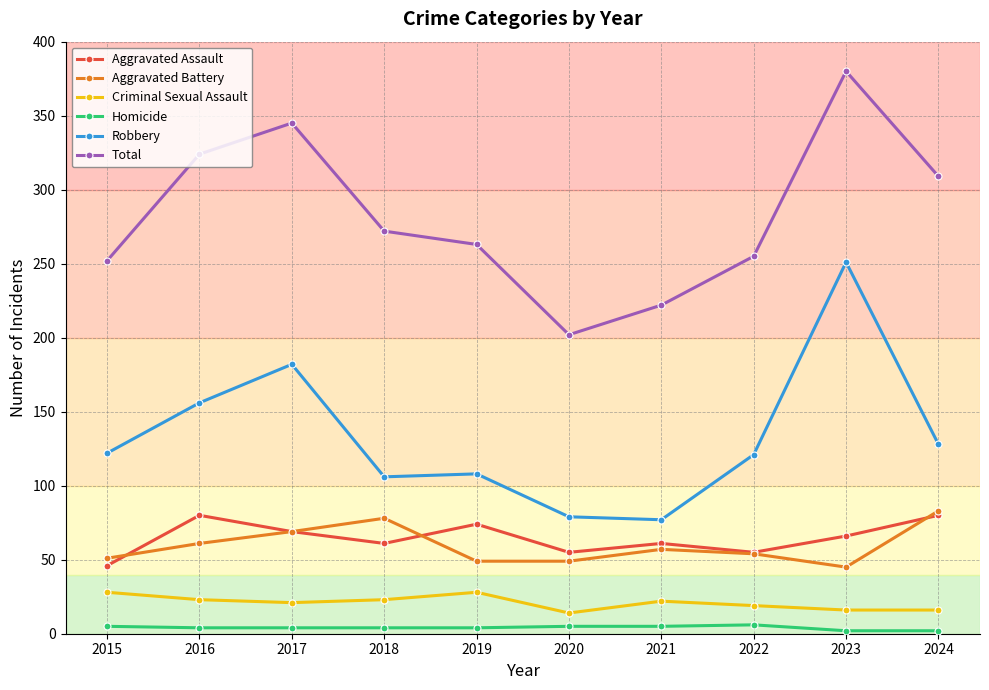

What is the total value across all series at 2023?

760